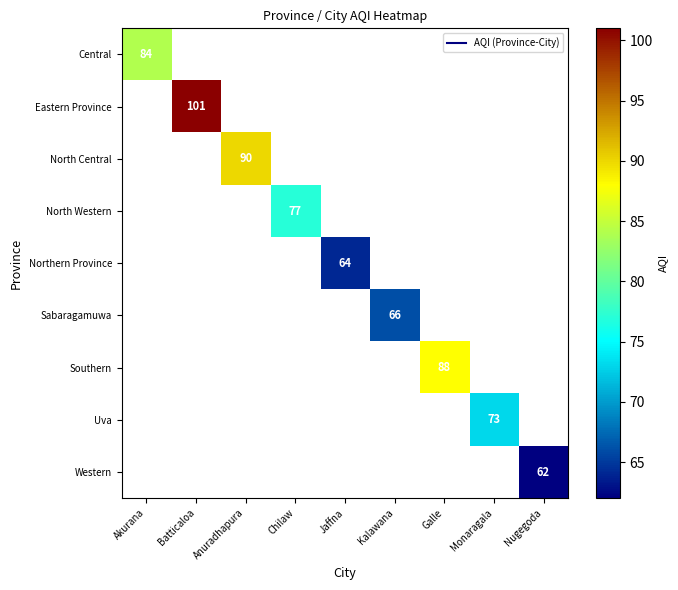

At how many categories does at least one series exceed 83?

4